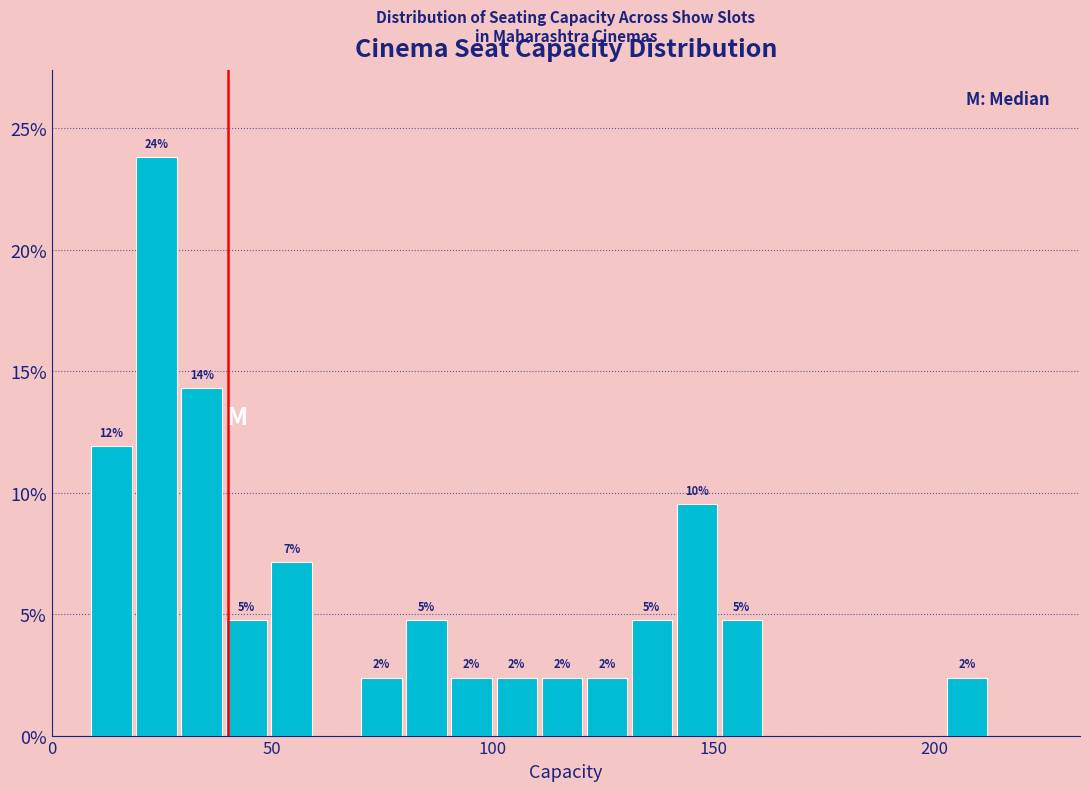

Read against the x-axis, roughly where is the centre of the tallest bar?

25